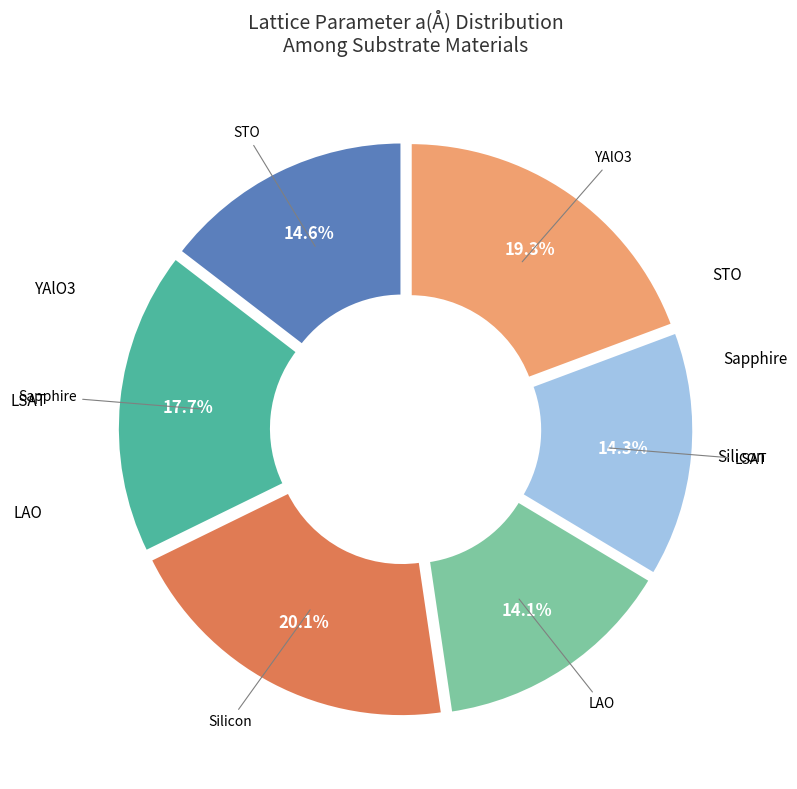

Is there a majority slice in this chart?

No